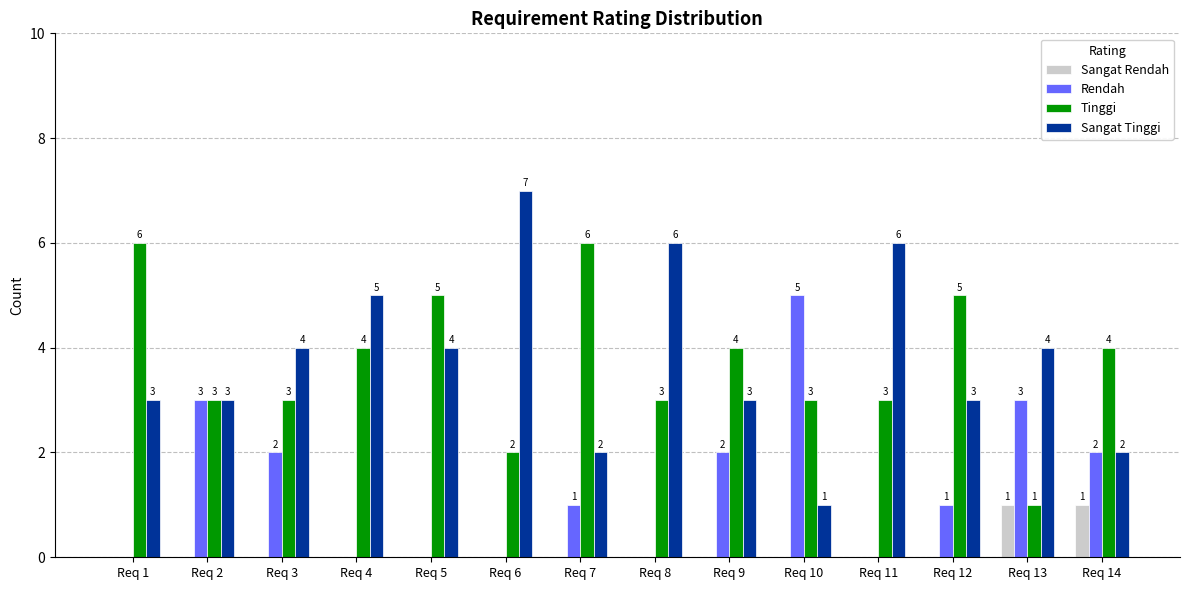

Which series has the largest total across all categories?

Sangat Tinggi